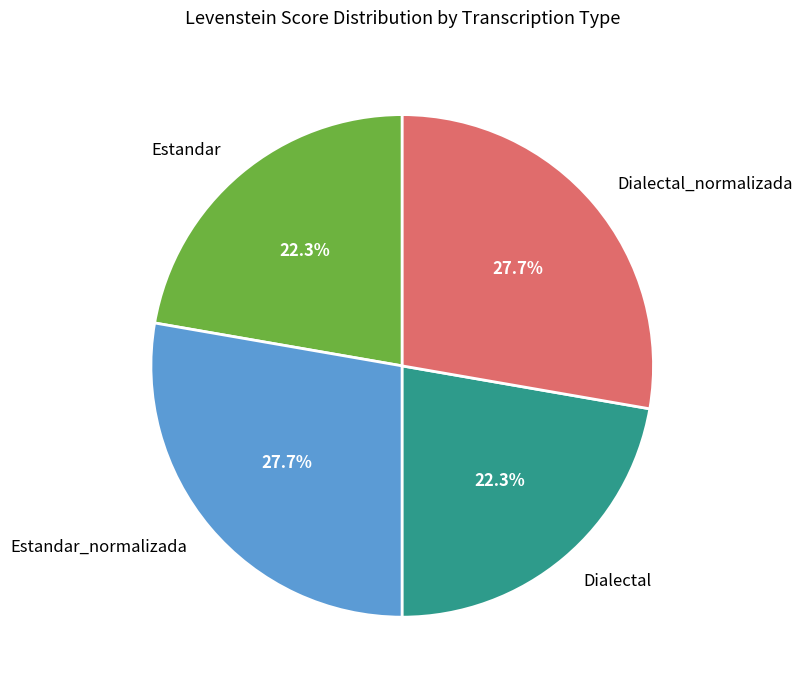

Is Dialectal the majority of the pie?

No